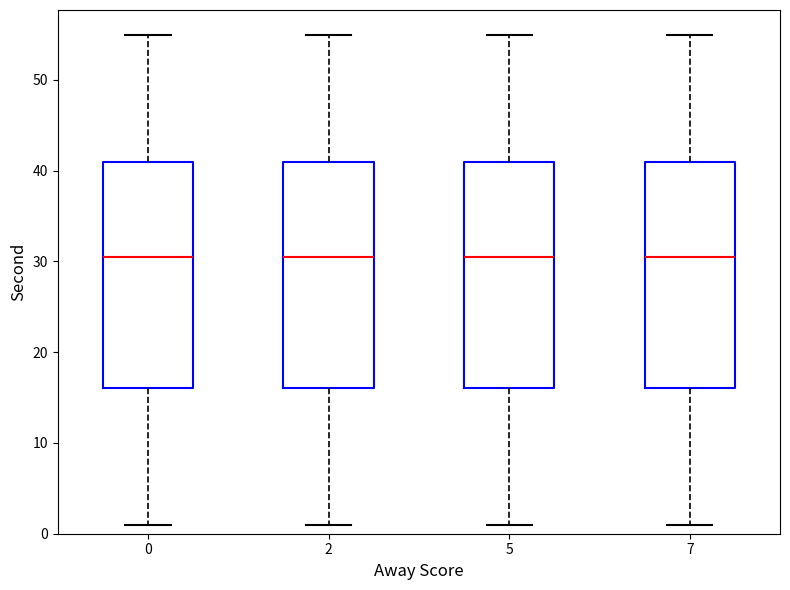

Reading left to right, transcribe this box plot: for each box, give where its median line is, the range the box spans, and where its two whiskers end, as read against the y-axis. The values are not printed on the chart, so give them approximately, as read against the axis.

0: median 31, box 16 to 41, whiskers 1 to 55
2: median 31, box 16 to 41, whiskers 1 to 55
5: median 31, box 16 to 41, whiskers 1 to 55
7: median 31, box 16 to 41, whiskers 1 to 55